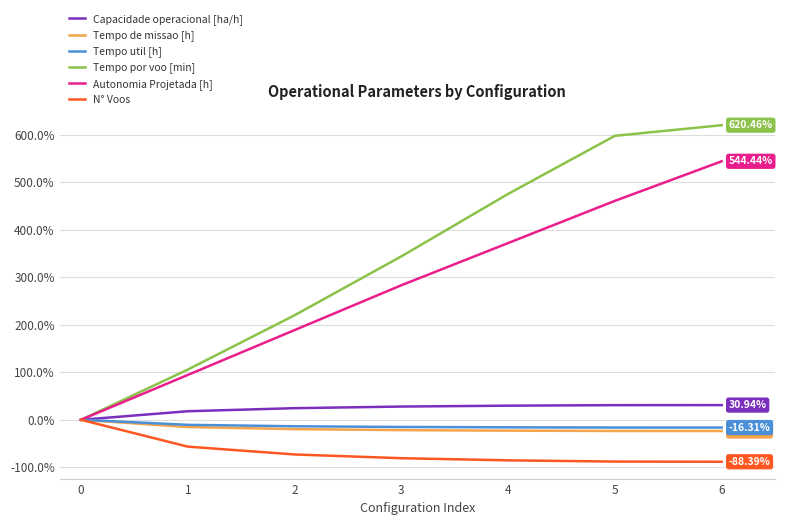

What are all the series names shown in the legend?

Capacidade operacional [ha/h], Tempo de missao [h], Tempo util [h], Tempo por voo [min], Autonomia Projetada [h], N° Voos